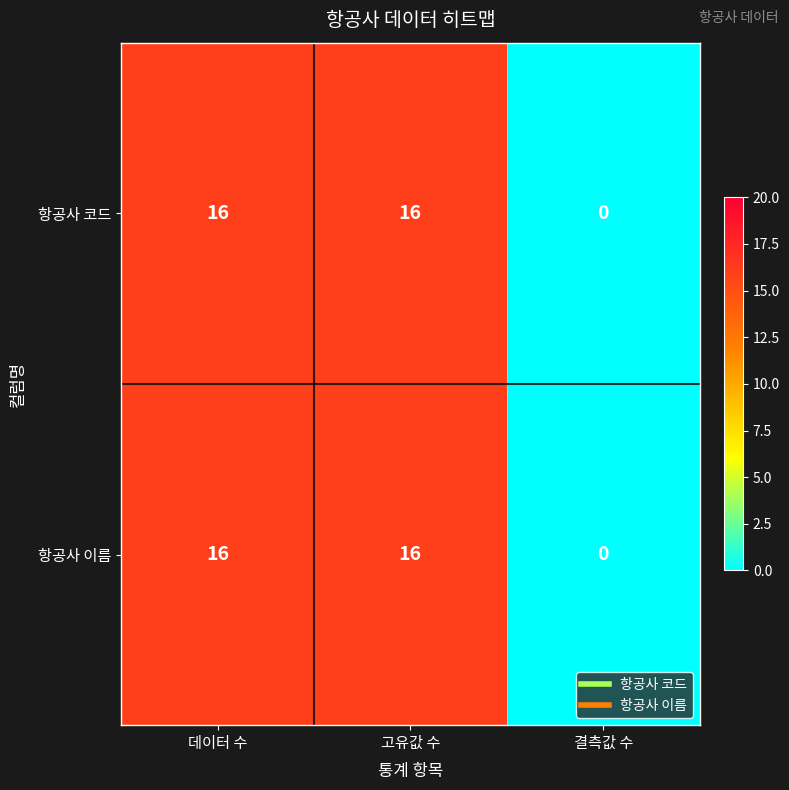

What is the average value of the 항공사 코드 series?

11